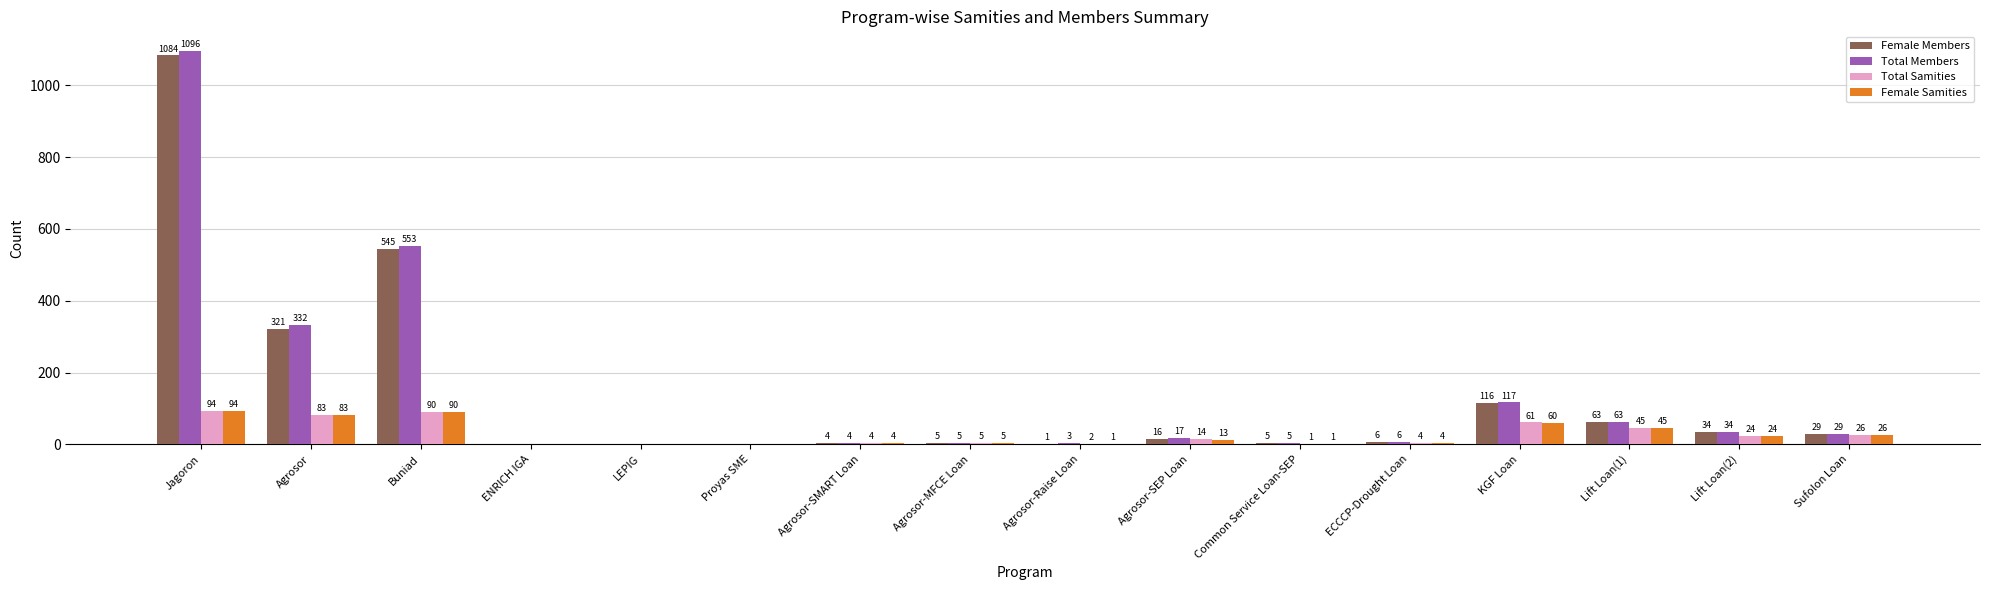

Which series has the largest total across all categories?

Total Members